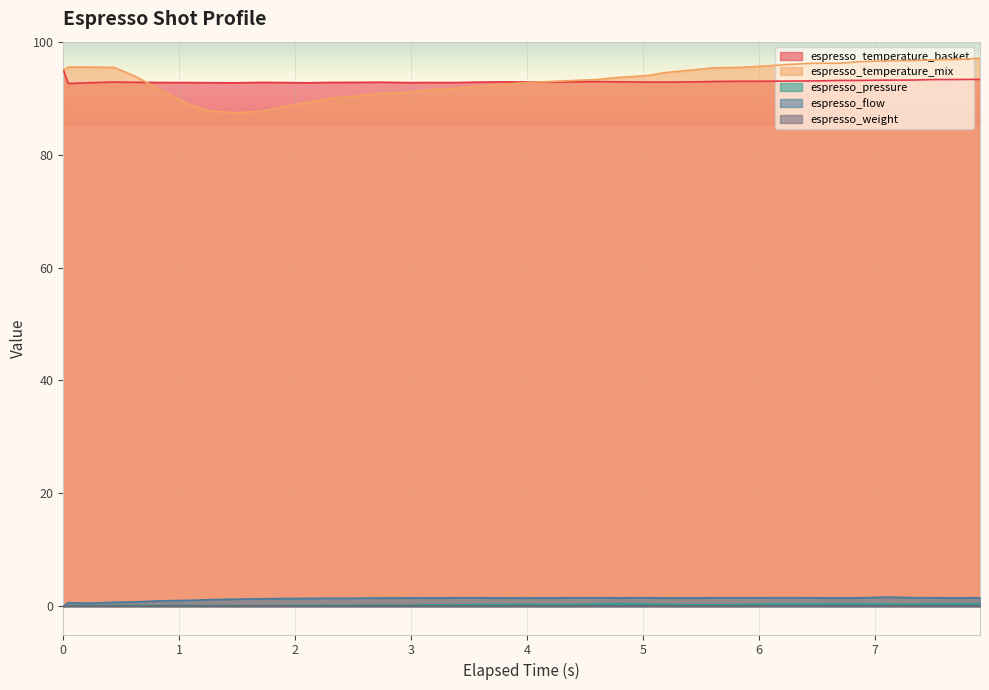

Which series has the largest range (max minus min)?

espresso_temperature_mix